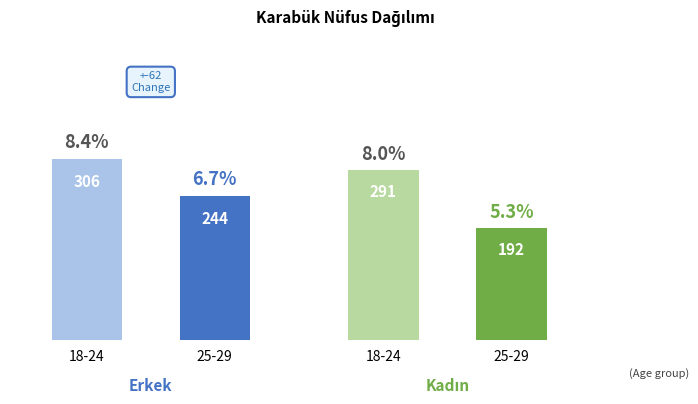

What is the value of the Erkek bar at the 2nd from the left?

244